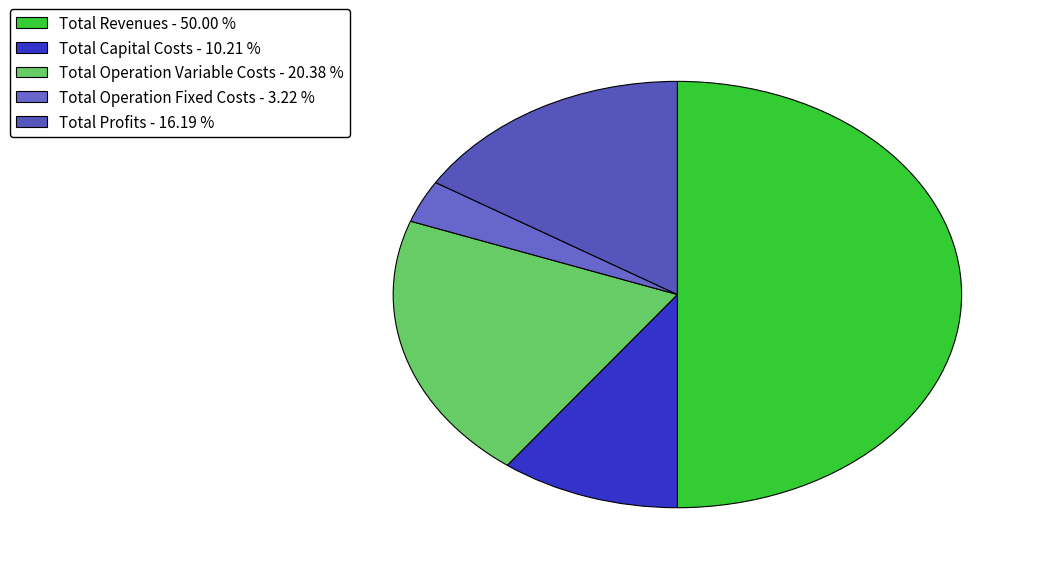

To the nearest percent, what is the difference between the Total Revenues and Total Operation Variable Costs slice percentages?

30%